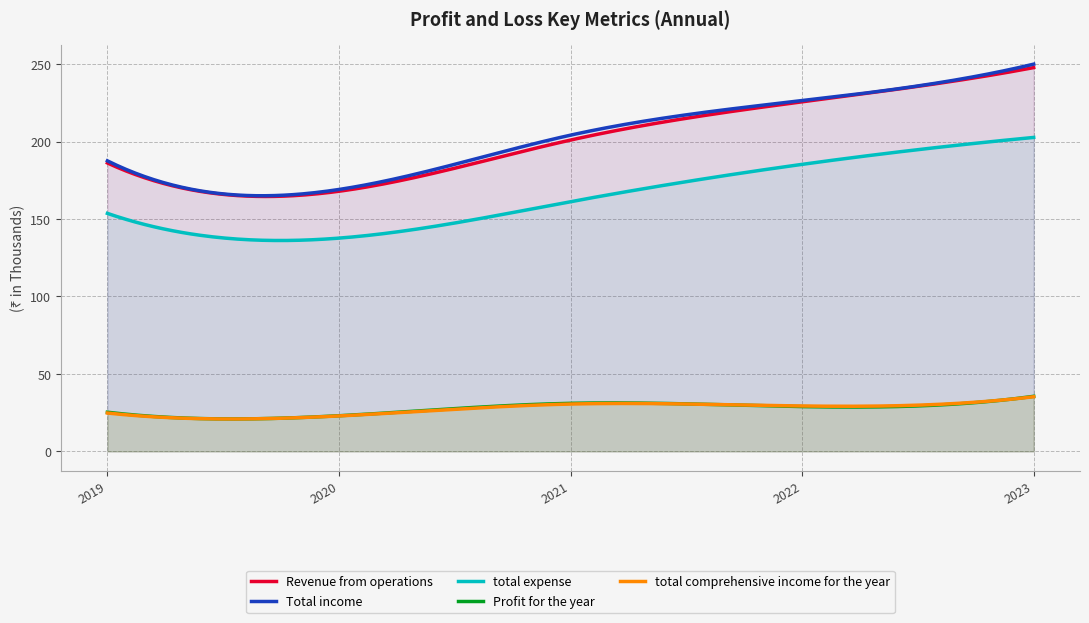

Which series changed the most between 2019 and 2022?

Revenue from operations